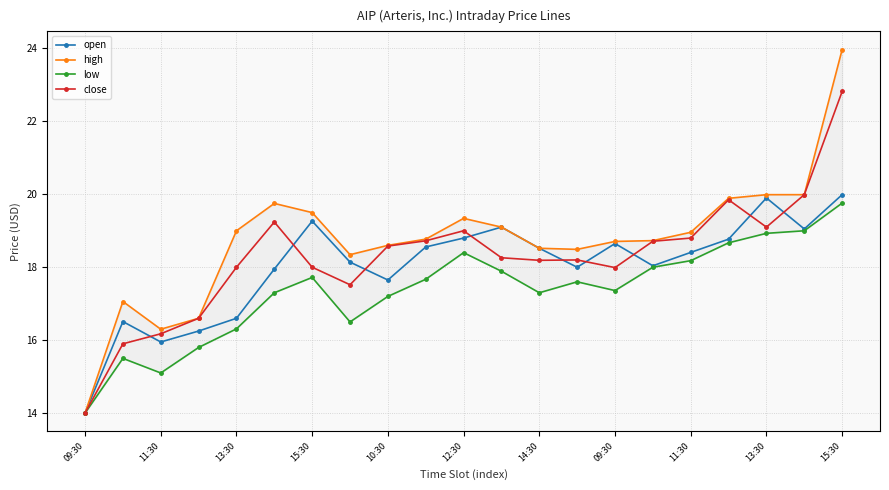

What value does the close series have at 11?

18.3